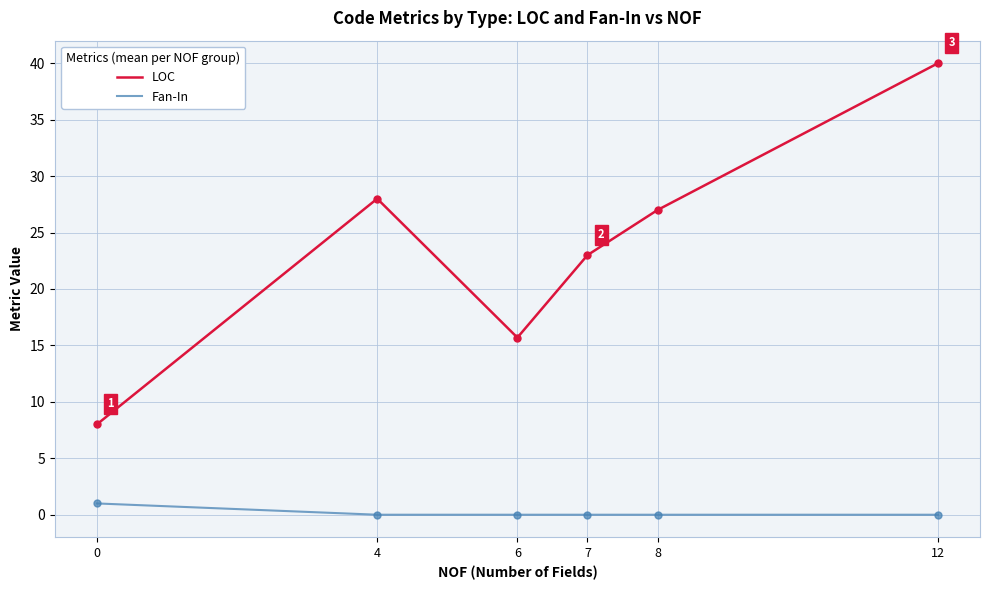

Which series changed the most between 7 and 8?

LOC